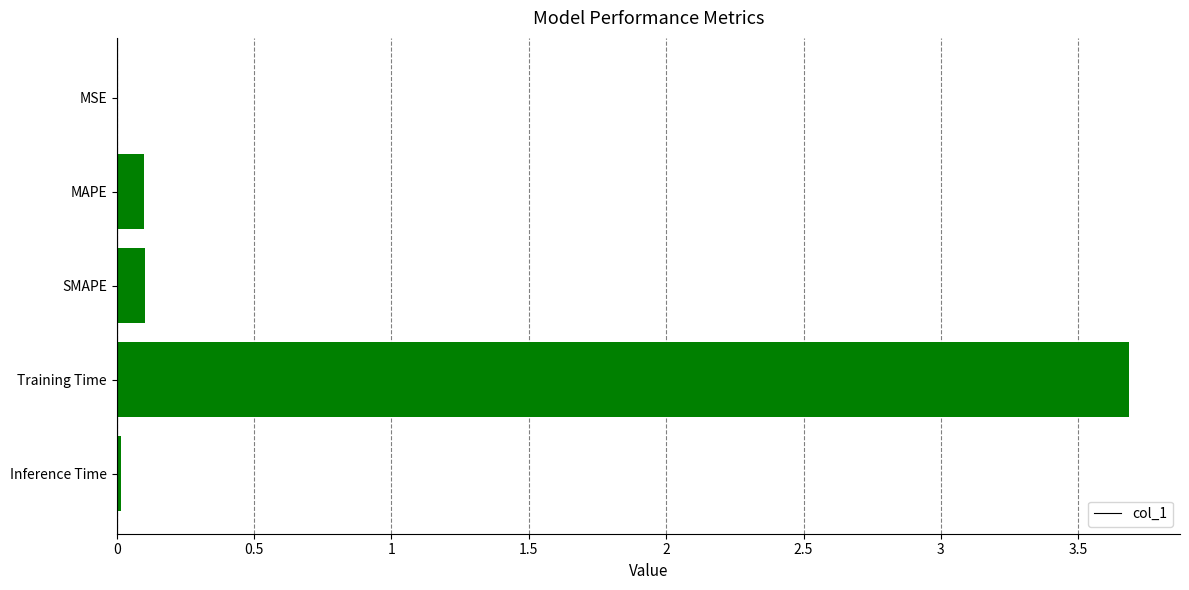

True or false: the data shows 0.0 at Inference Time.

True